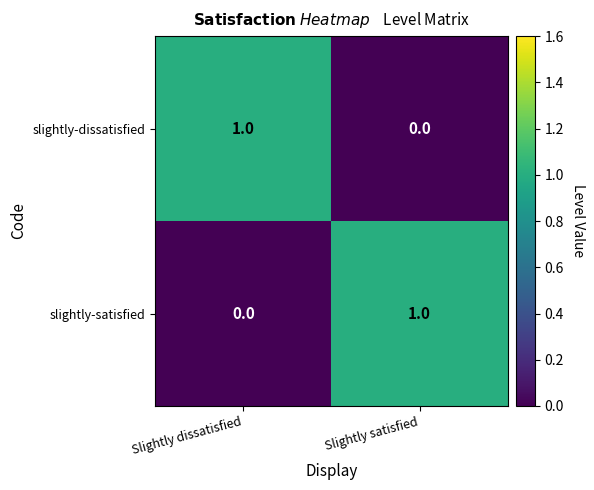

The slightly-dissatisfied series shows 0 at Slightly dissatisfied. True or false?

False